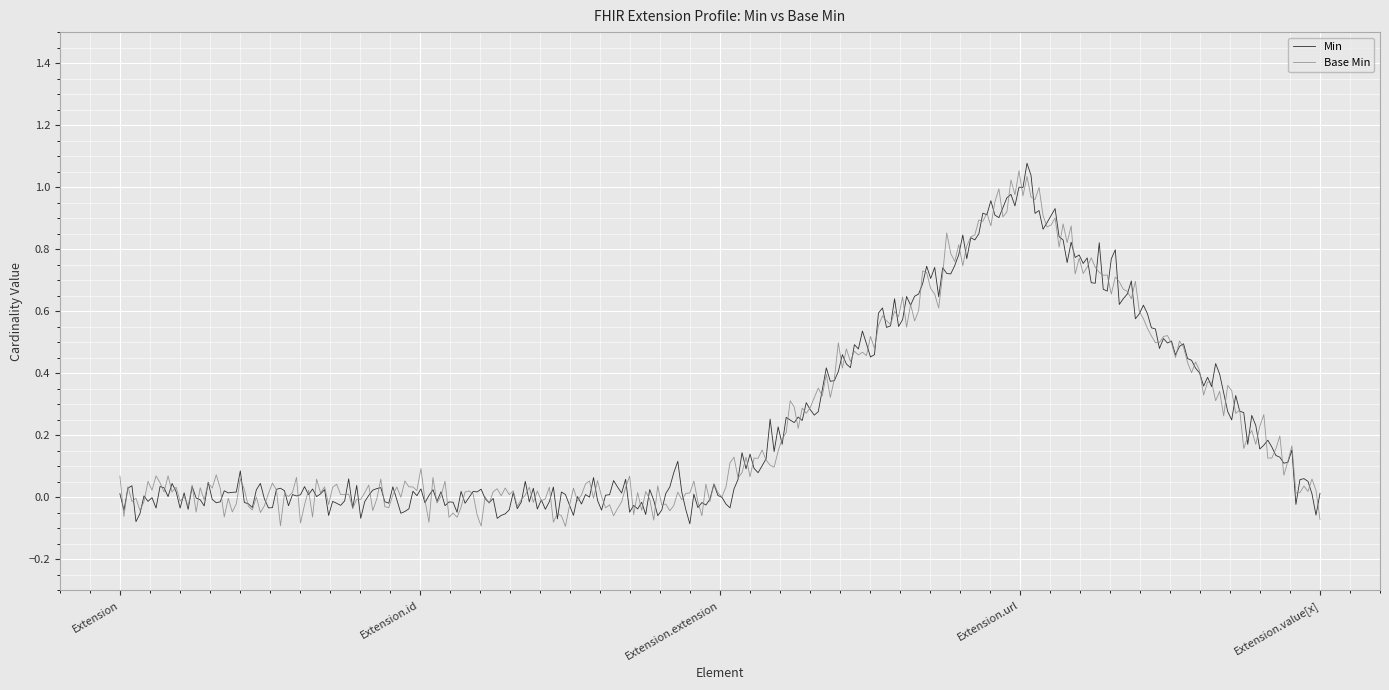

List the series in order of their peak value, highest first.

Min, Base Min